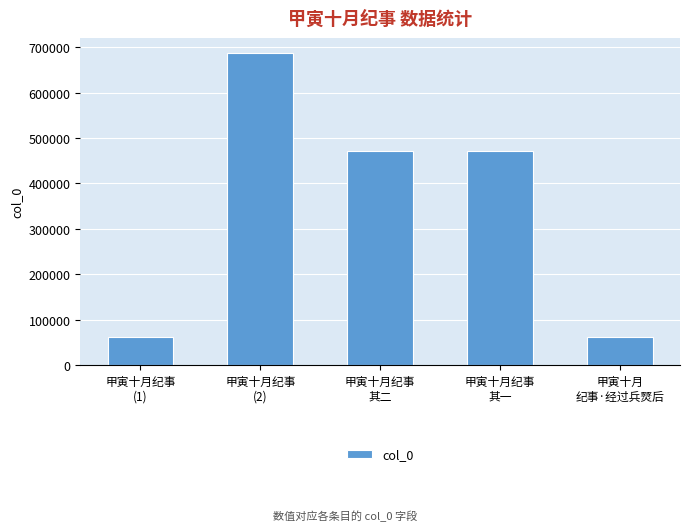

How many bars are there in total?

5